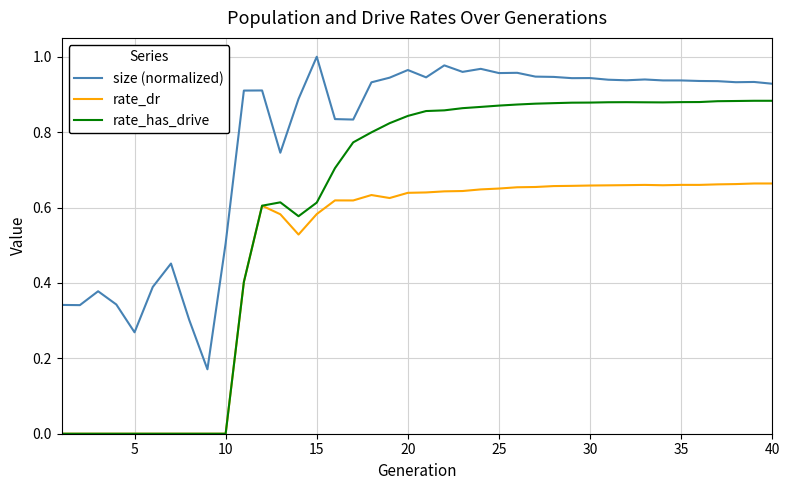

True or false: rate_dr and size (normalized) intersect in this chart.

False